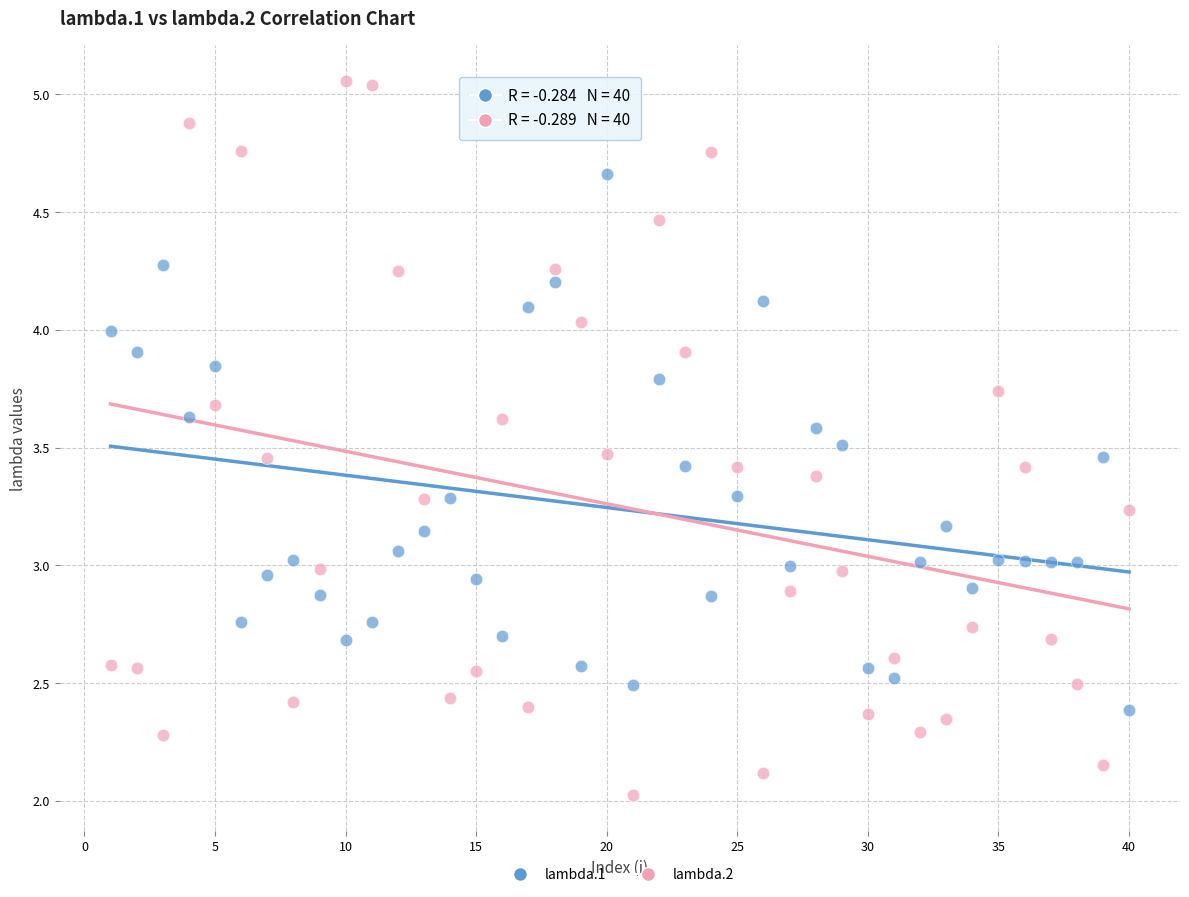

Which series has the widest spread of Y values?

lambda.2